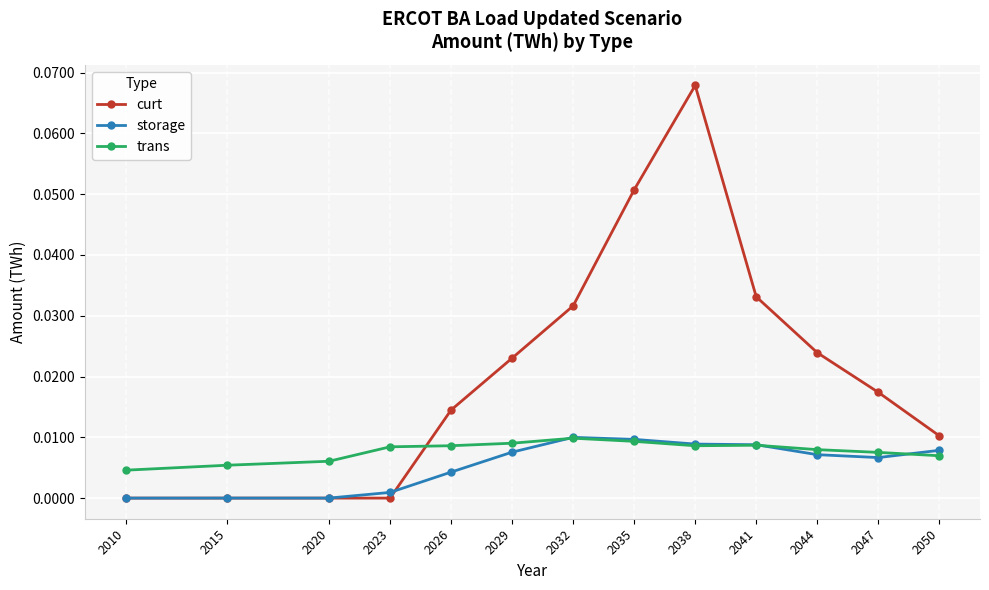

Which series ends up on top after the final intersection of trans and curt?

curt